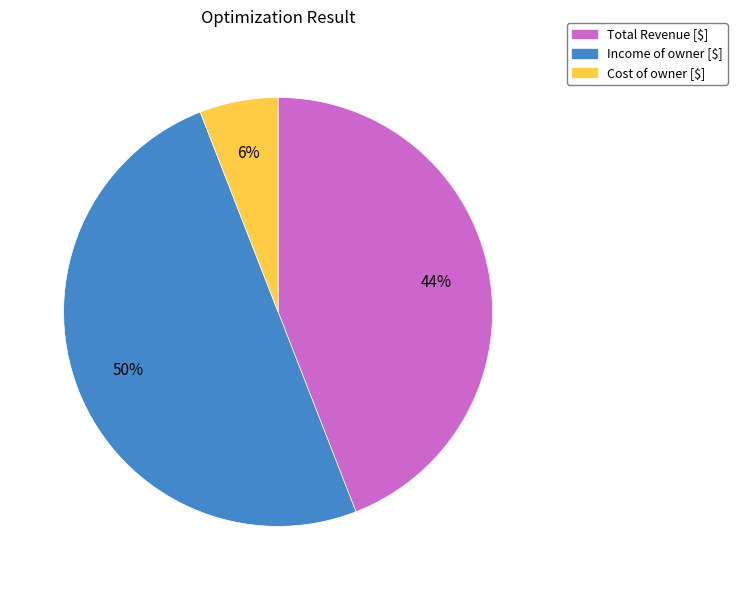

To the nearest percent, what portion does Income of owner [$] represent?

50%